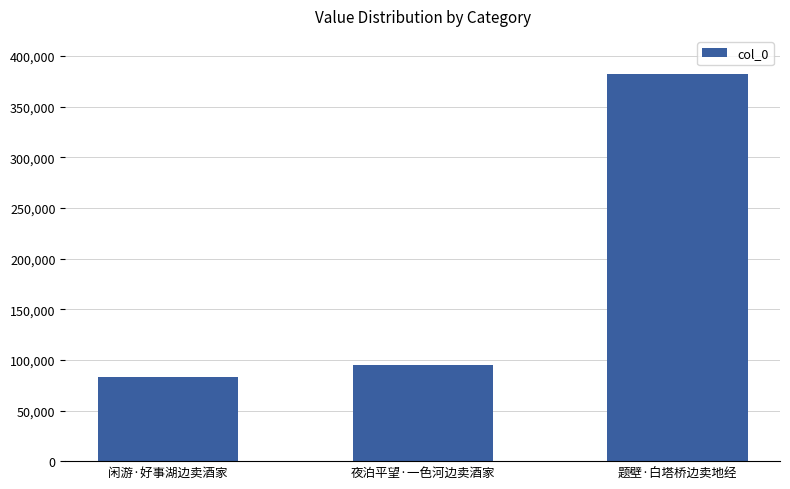

Rank the categories by value from highest to lowest.

题壁·白塔桥边卖地经, 夜泊平望·一色河边卖酒家, 闲游·好事湖边卖酒家